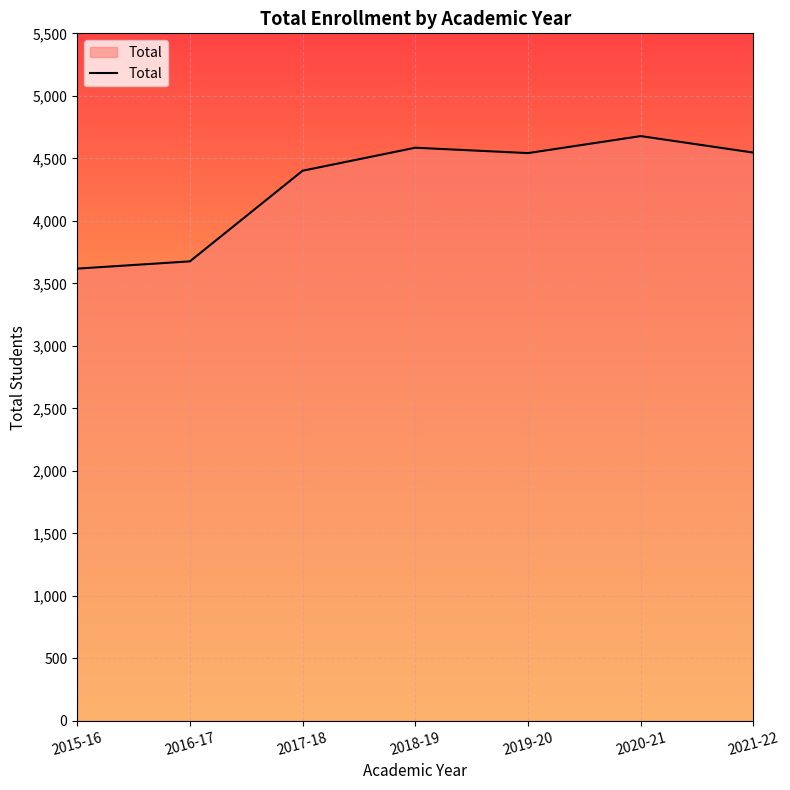

How many series are shown in this chart?

1